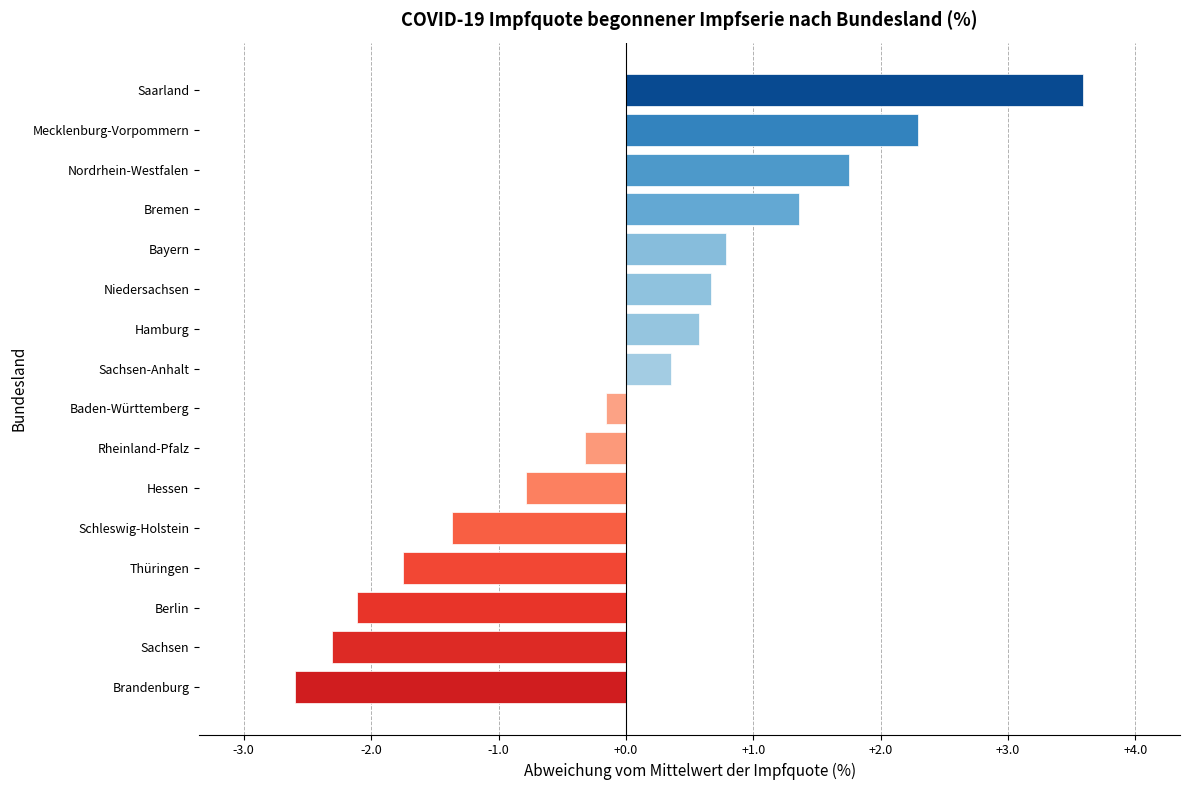

At which category does the chart reach its peak across all series?

Saarland